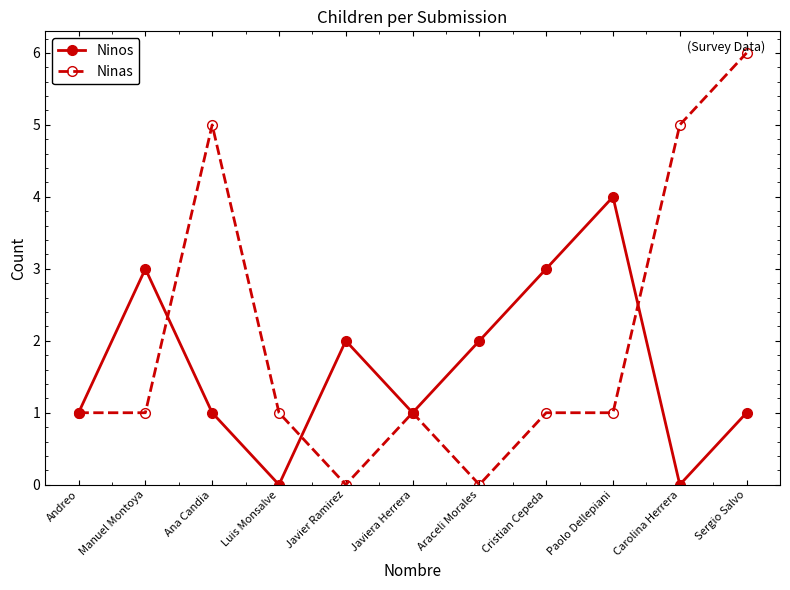

After their last crossing, which series has the higher values: Ninas or Ninos?

Ninas